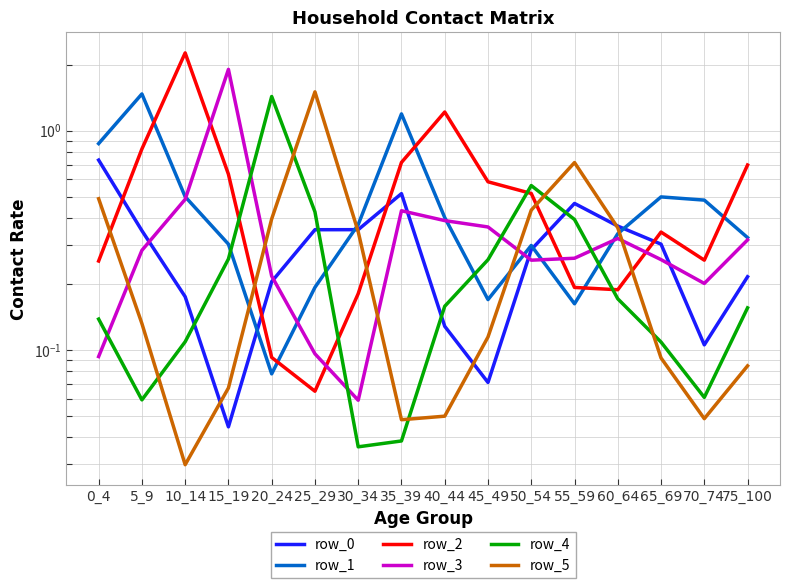

What is the spread (max minus min) of values at 75_100?

0.6